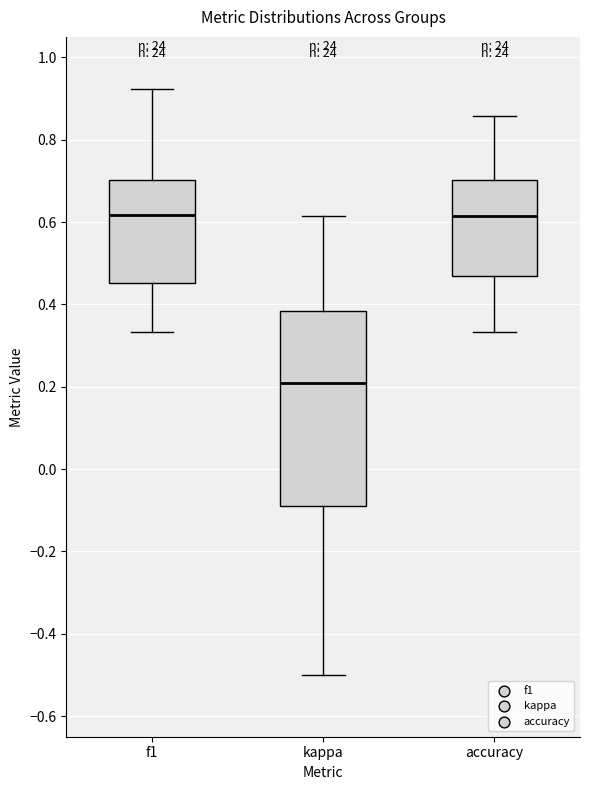

Comparing the boxes themselves (not the whiskers), which one is the tallest?

kappa